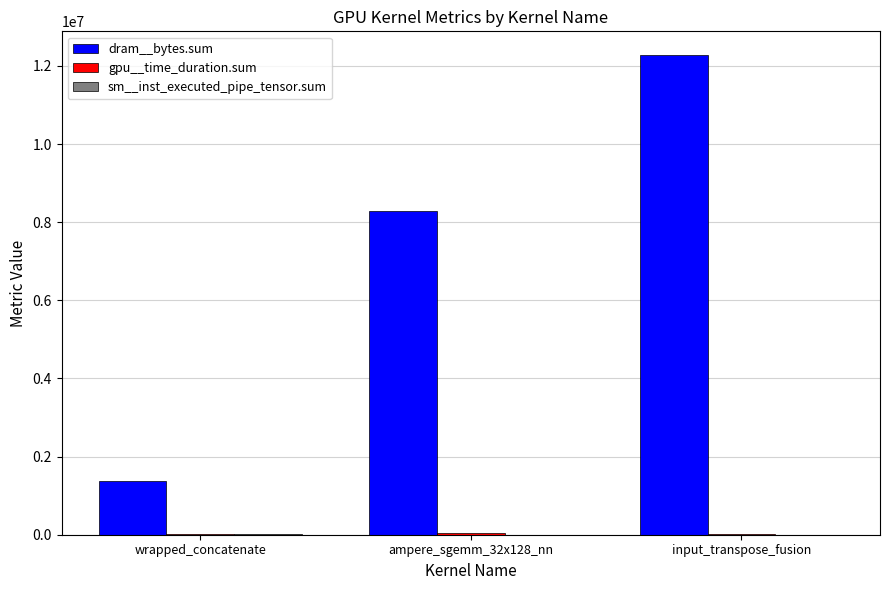

At which category is the sum across all series the highest?

input_transpose_fusion